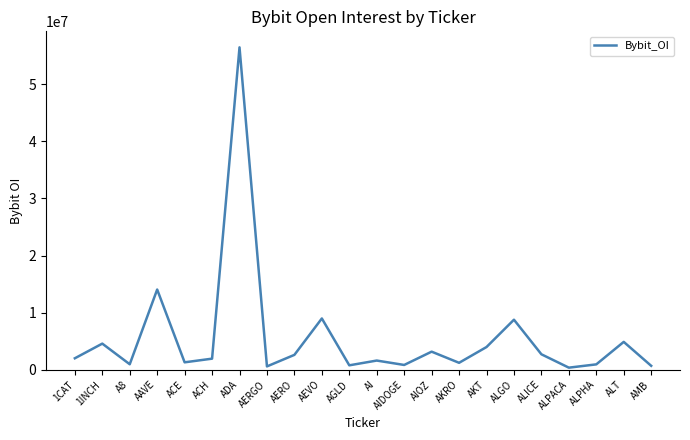

Which label corresponds to the largest value in the chart?

ADA